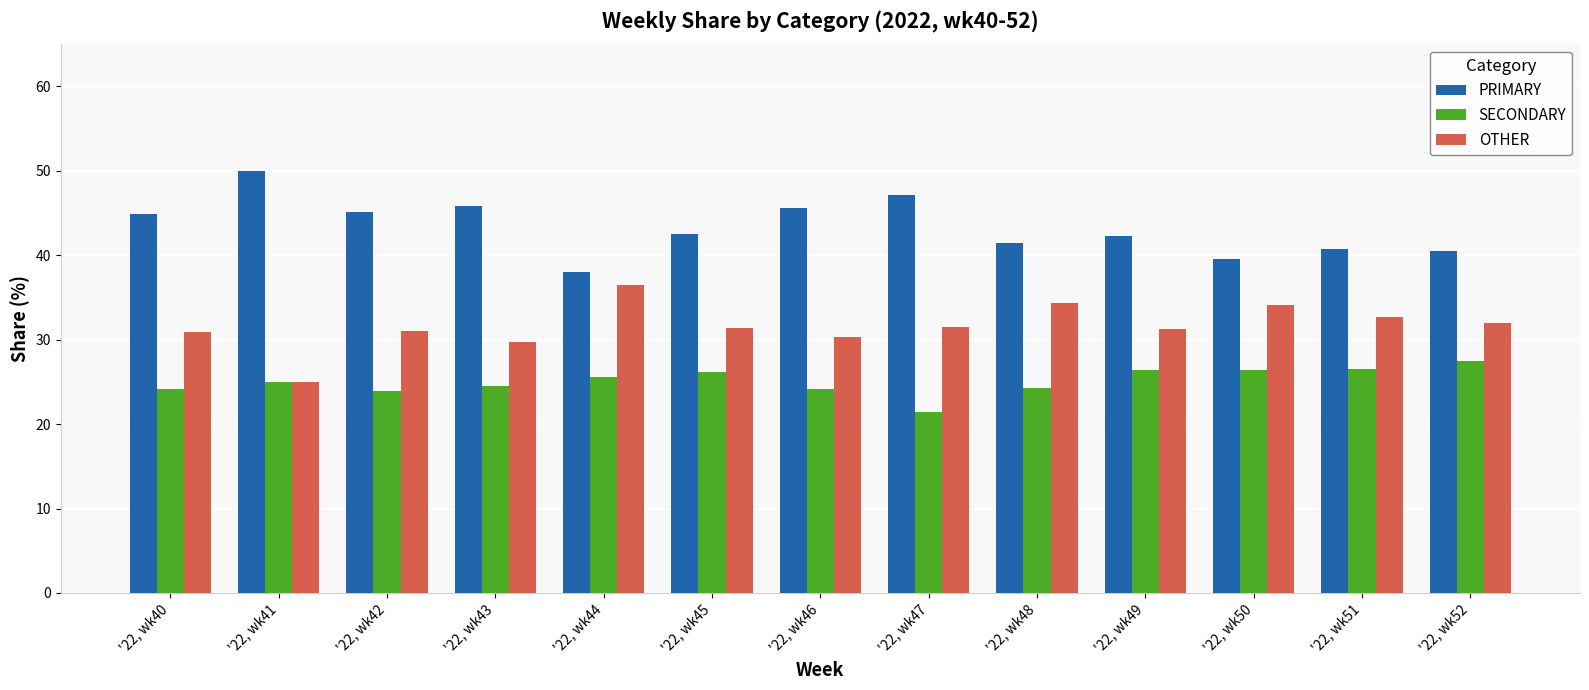

Which series has the largest total across all categories?

PRIMARY